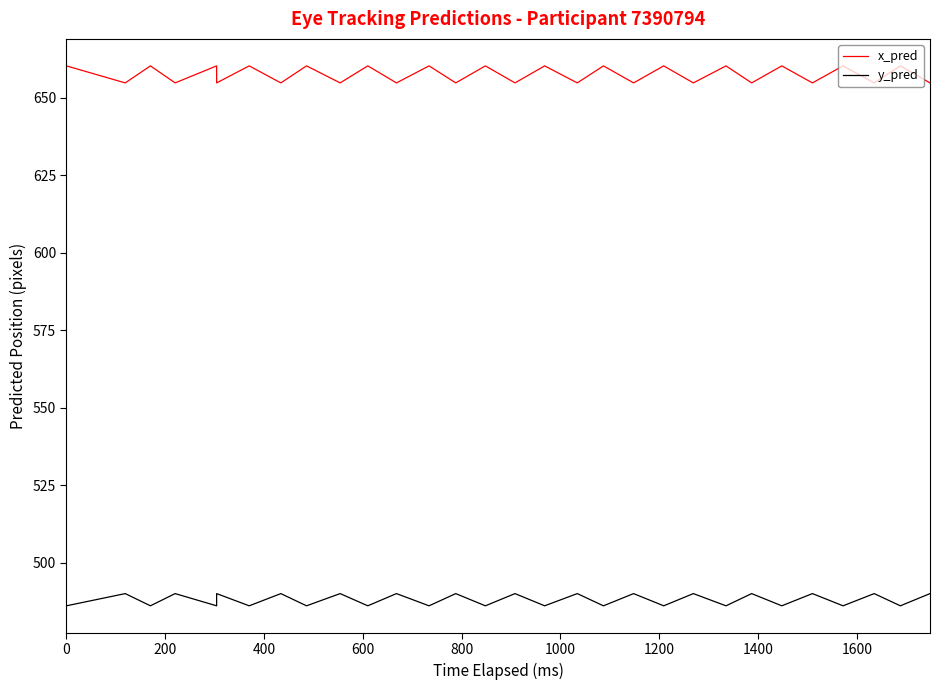

How many distinct data groups are displayed?

2